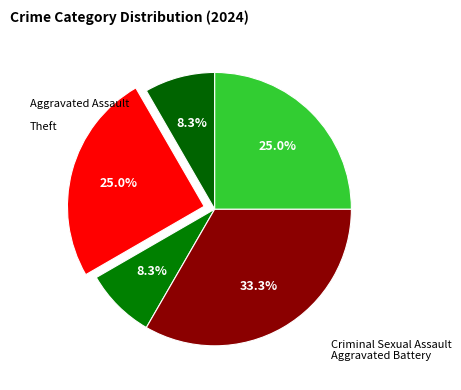

How many segments does this pie chart have?

5